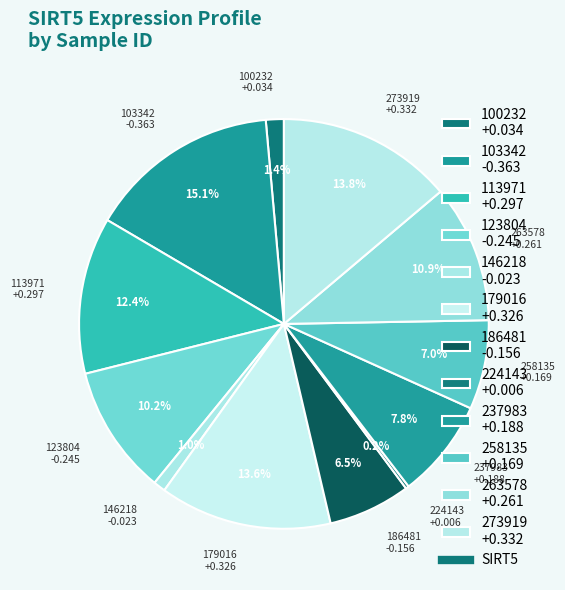

Does any single category account for the majority?

No